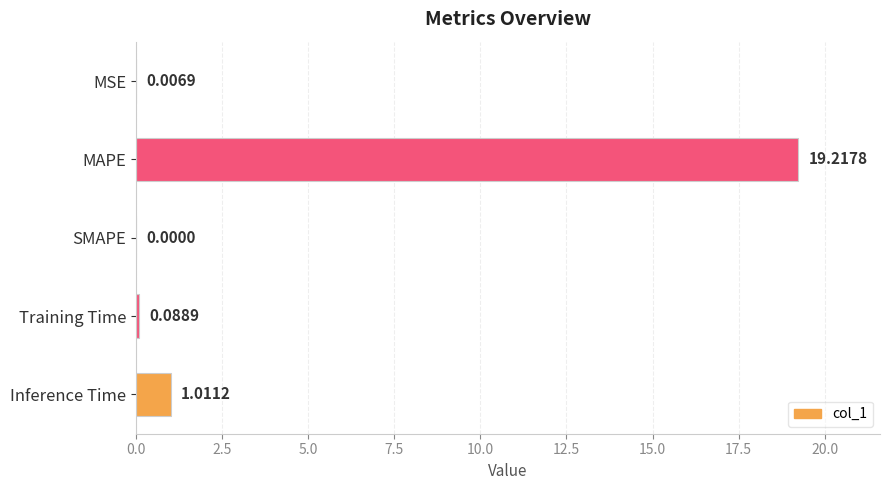

What is the change in value from MSE to MAPE?

+19.2